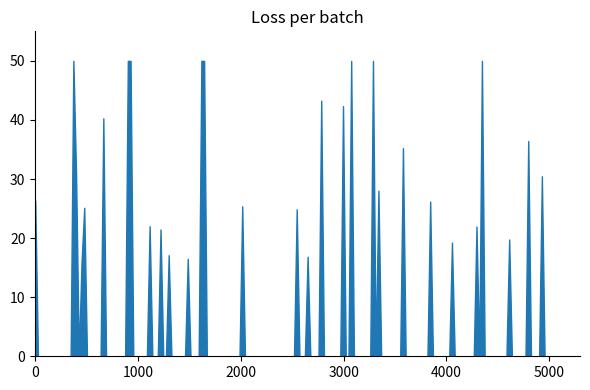

What is the difference between the maximum and minimum values?

50.0